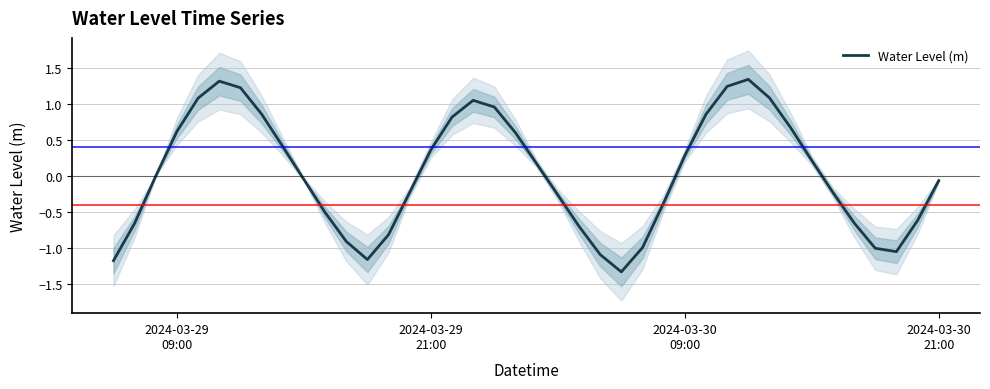

What is the smallest value displayed?

-1.3